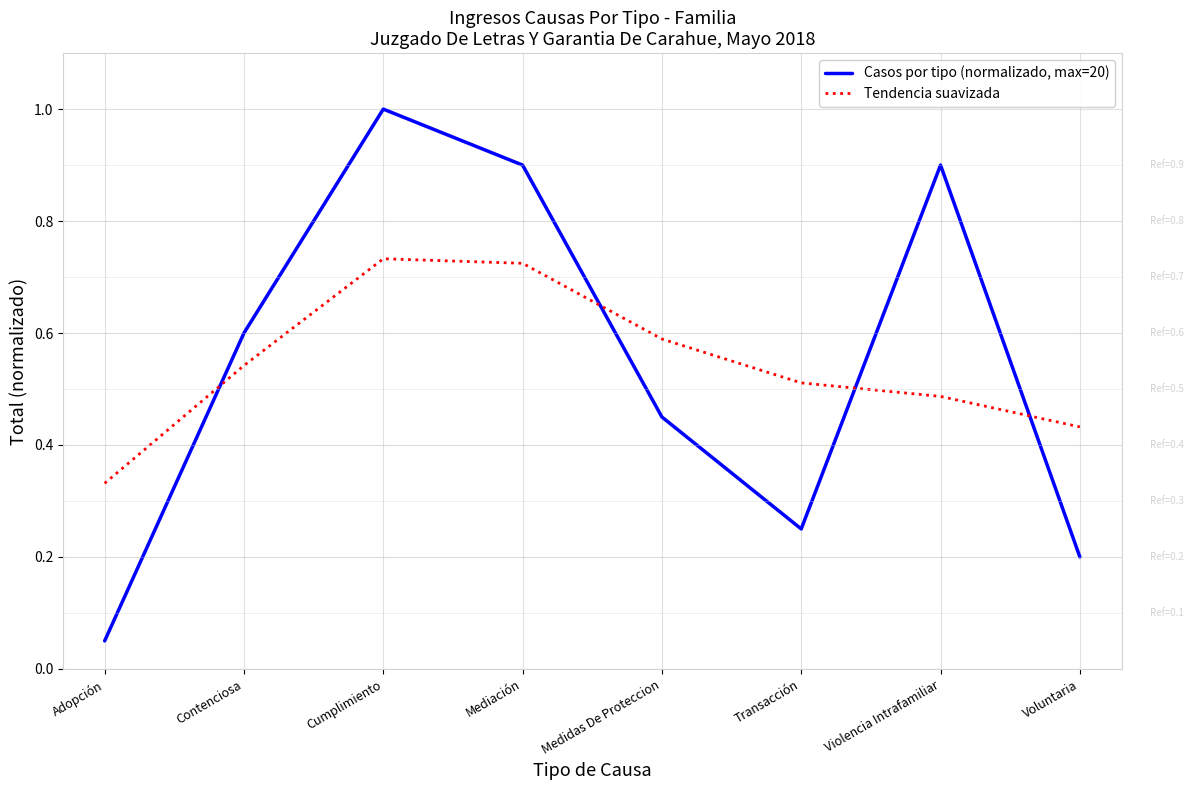

How many interior local peaks does the Tendencia suavizada series have?

1